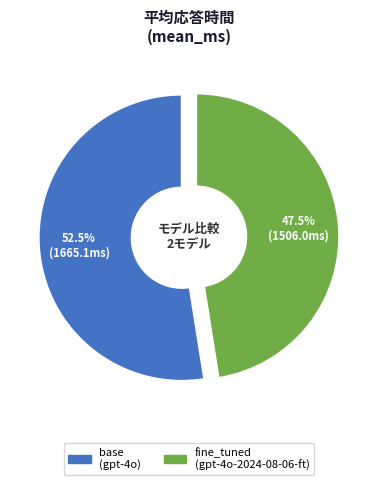

To the nearest percent, what is the average slice percentage?

50%